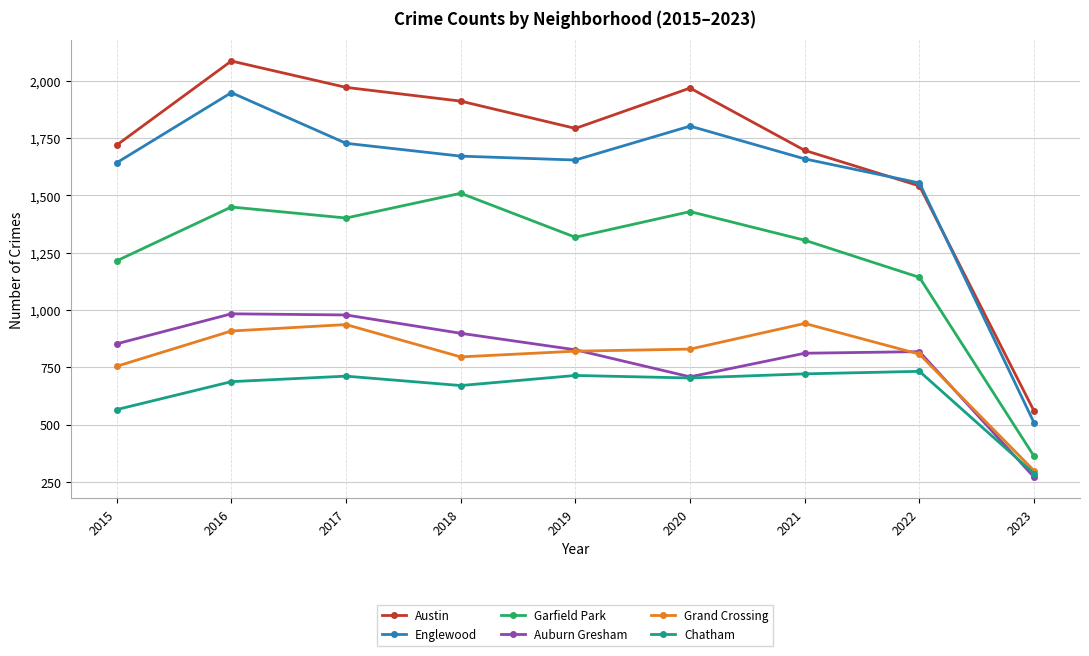

List the series in order of their peak value, highest first.

Austin, Englewood, Garfield Park, Auburn Gresham, Grand Crossing, Chatham